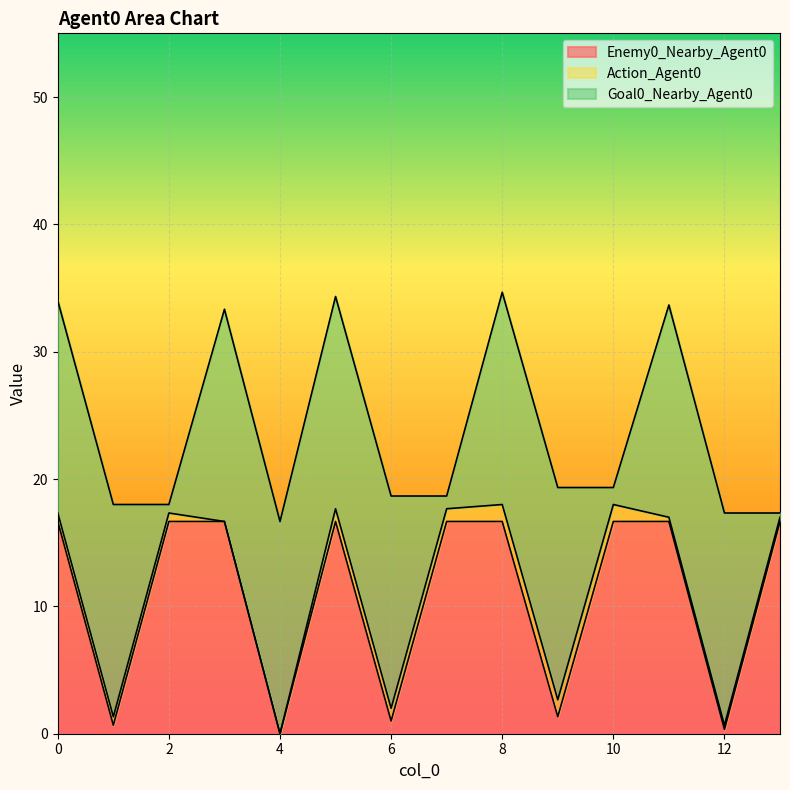

At which label does Action_Agent0 reach its peak?

8